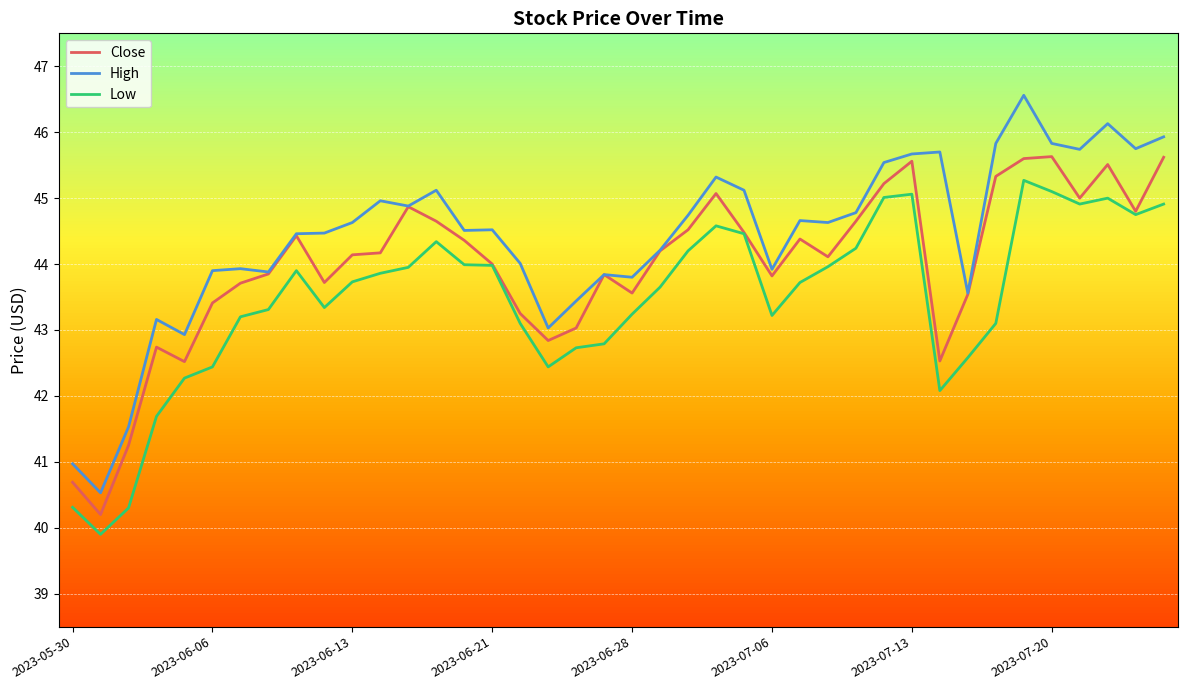

Count the number of categories in the chart.

40